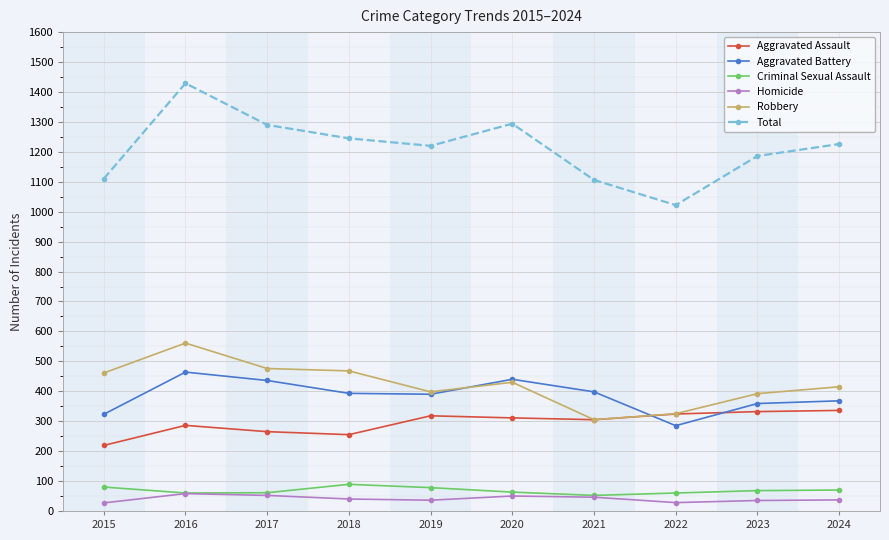

Which label corresponds to the largest value in the chart?

2016